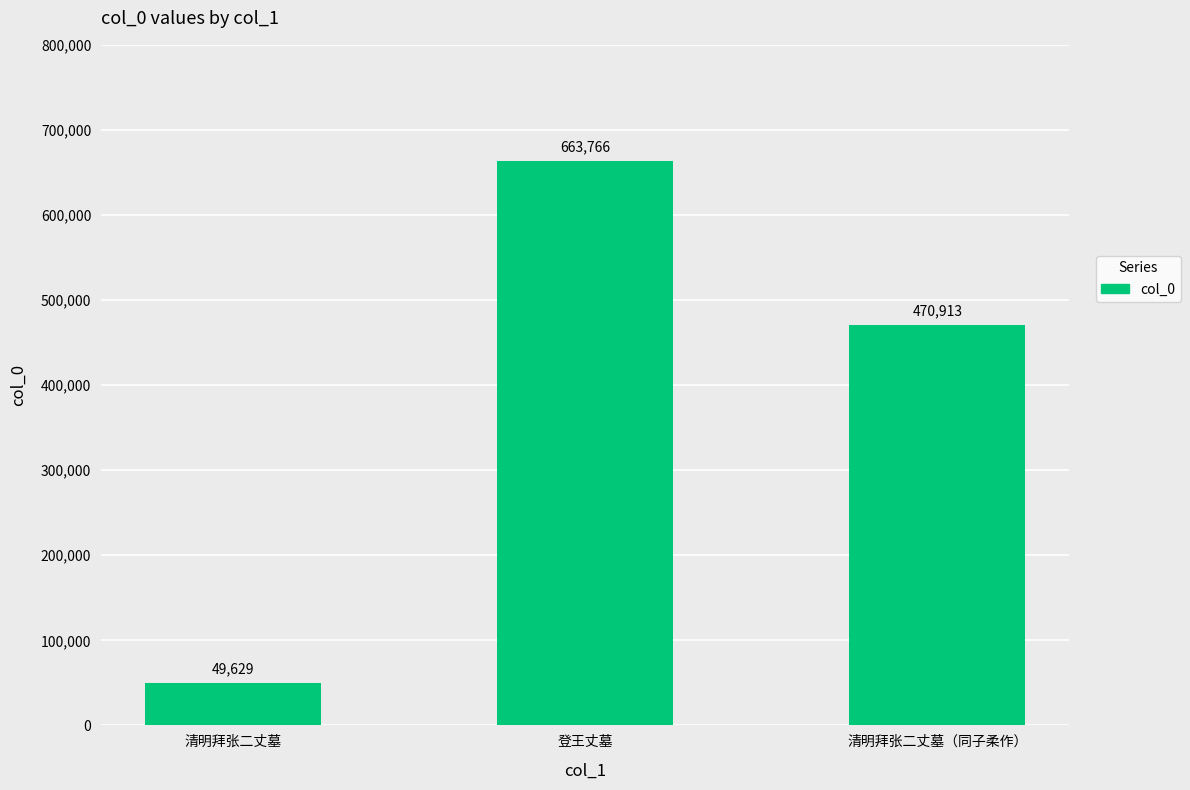

Are the bars horizontal?

No